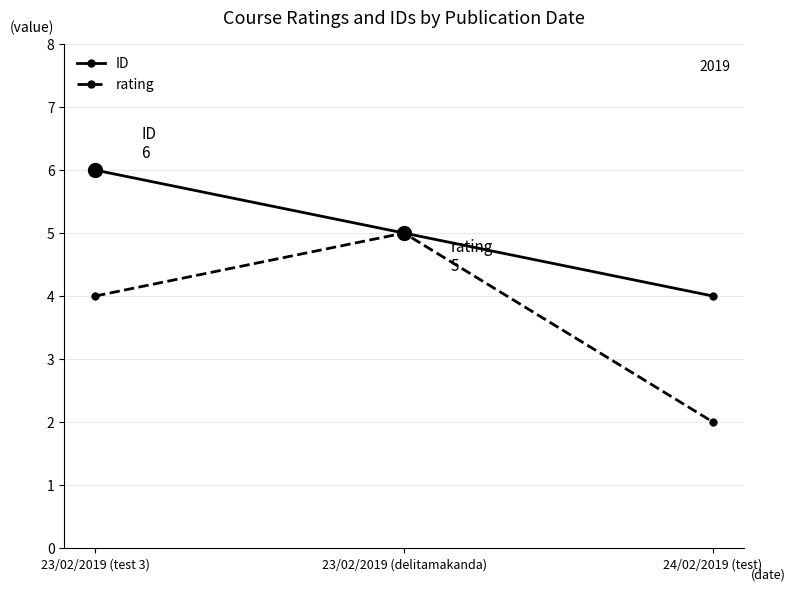

True or false: ID has a value of 2 at 23/02/2019 (delitamakanda).

False